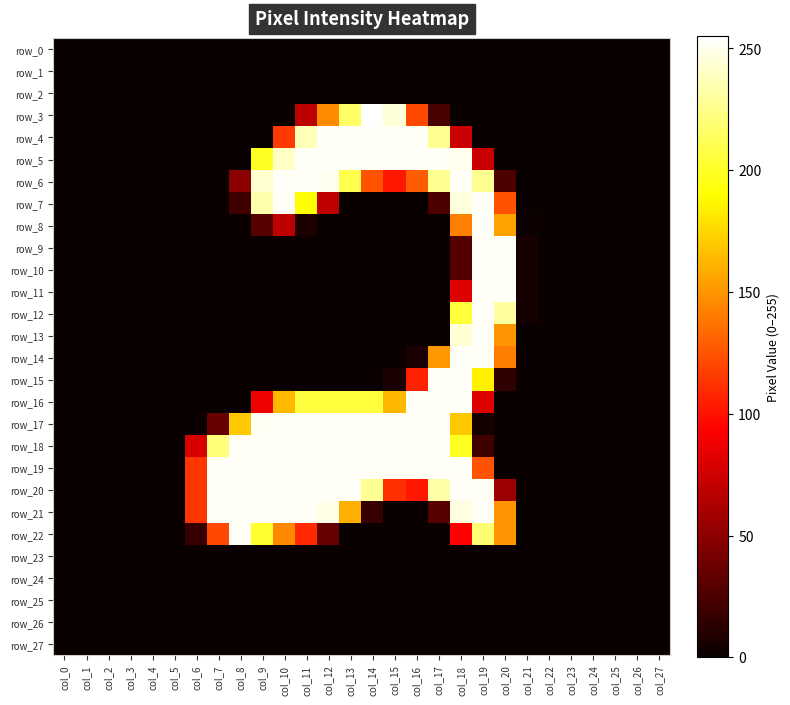

What is the difference between the highest and lowest values at col_7?

253